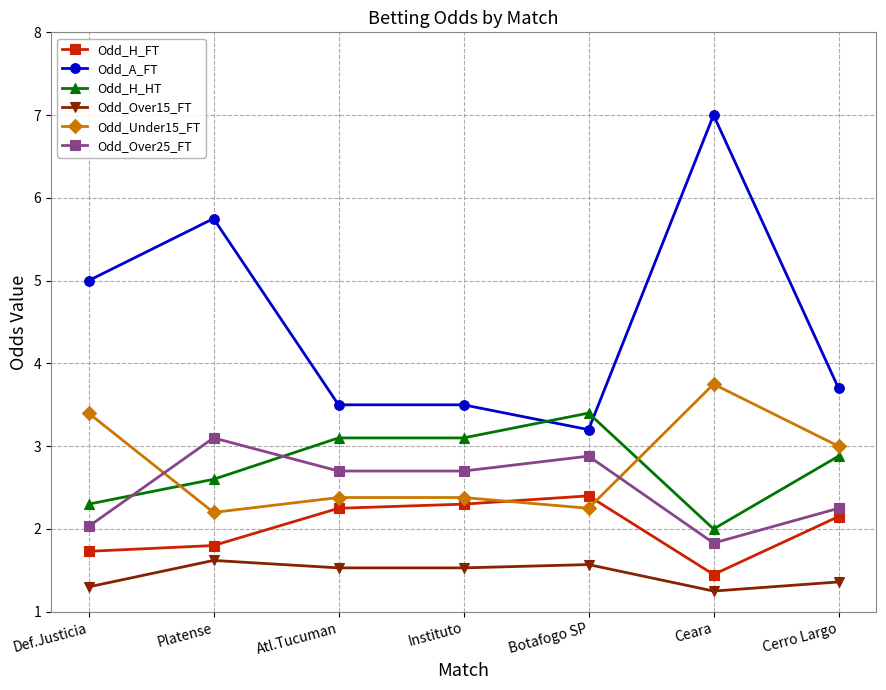

What is the difference between the highest and lowest values at Cerro Largo?

2.3